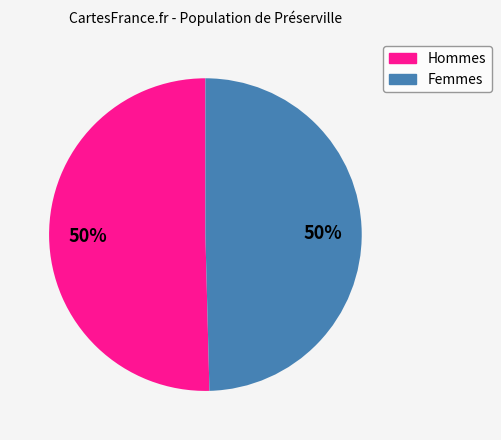

To the nearest percent, what is the average slice percentage?

50%